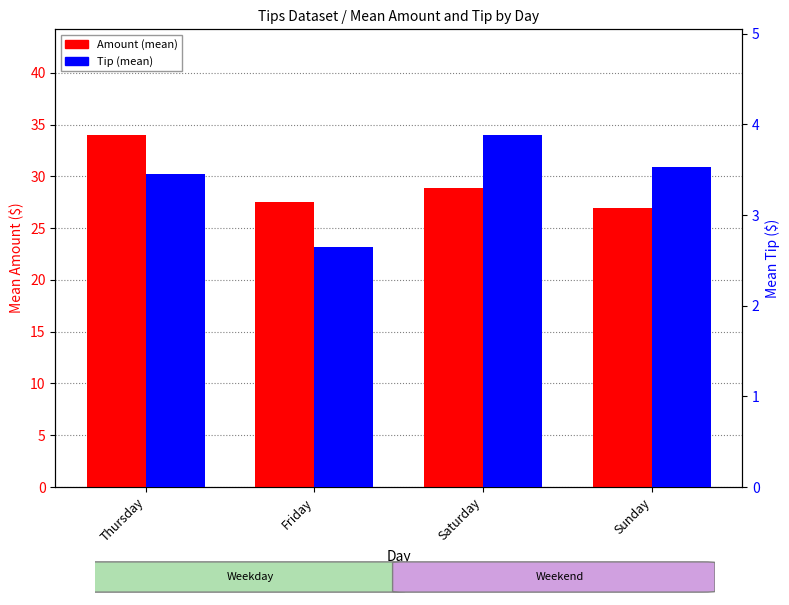

The value of Amount at Sunday is 13.2. True or false?

False